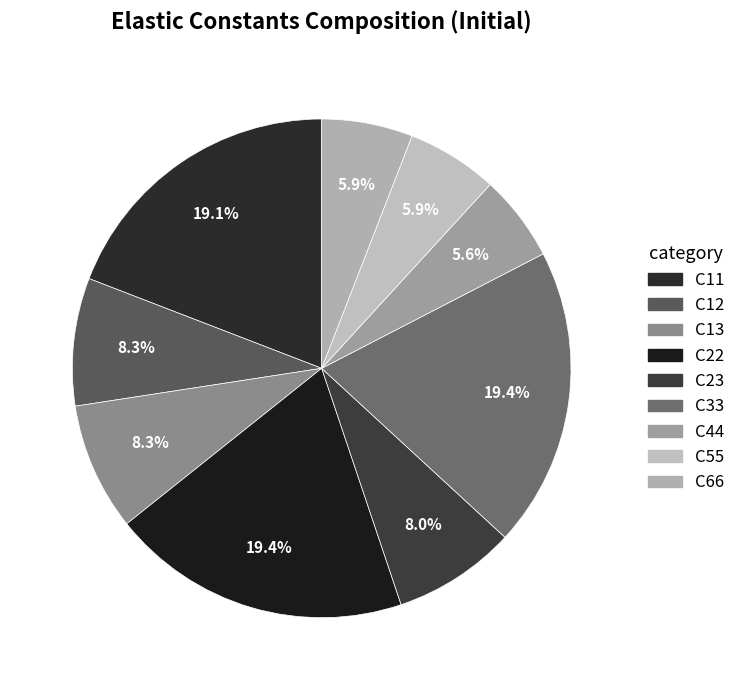

Combined, do C12 and C44 account for over 50%?

No